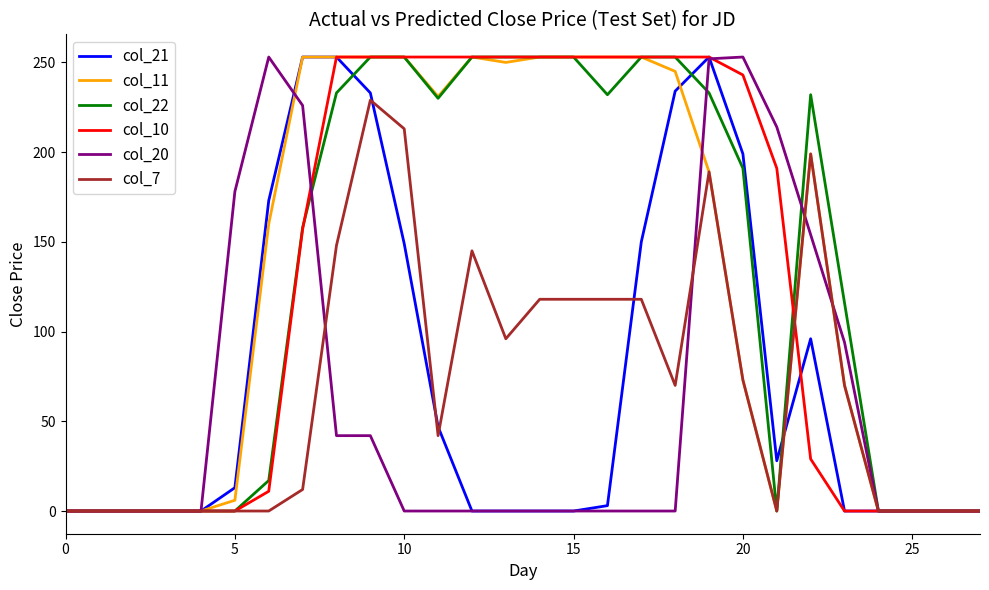

True or false: col_21 and col_10 cross at least once.

True